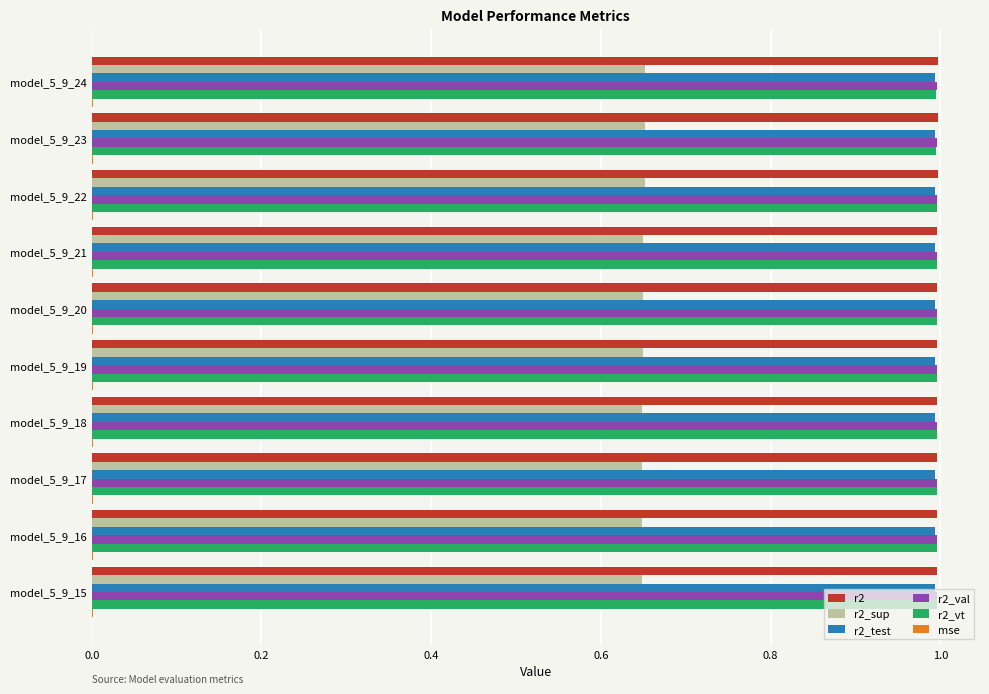

What is the sum of all r2_sup values?

6.5